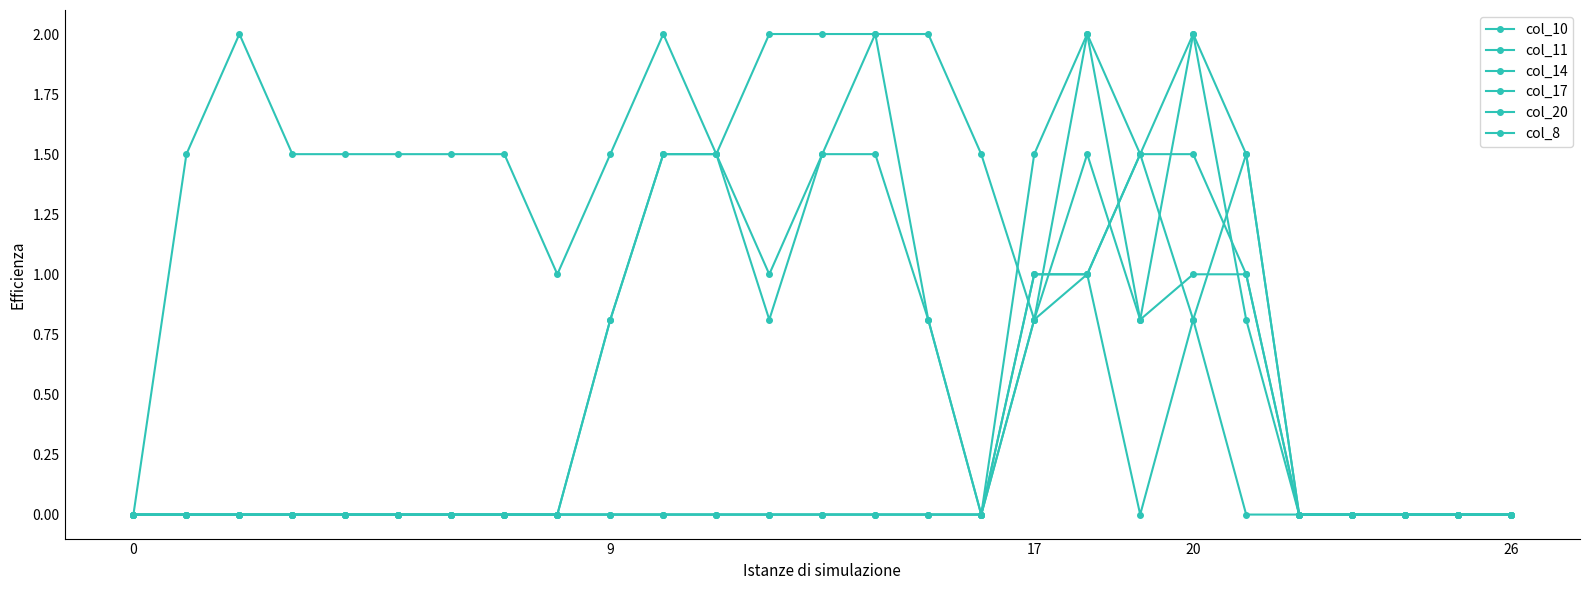

List the series in order of their peak value, highest first.

col_10, col_11, col_14, col_17, col_20, col_8